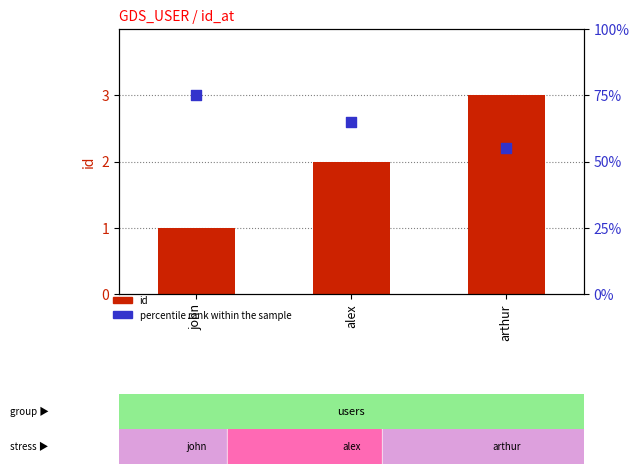

At how many categories does at least one series exceed 65?

1